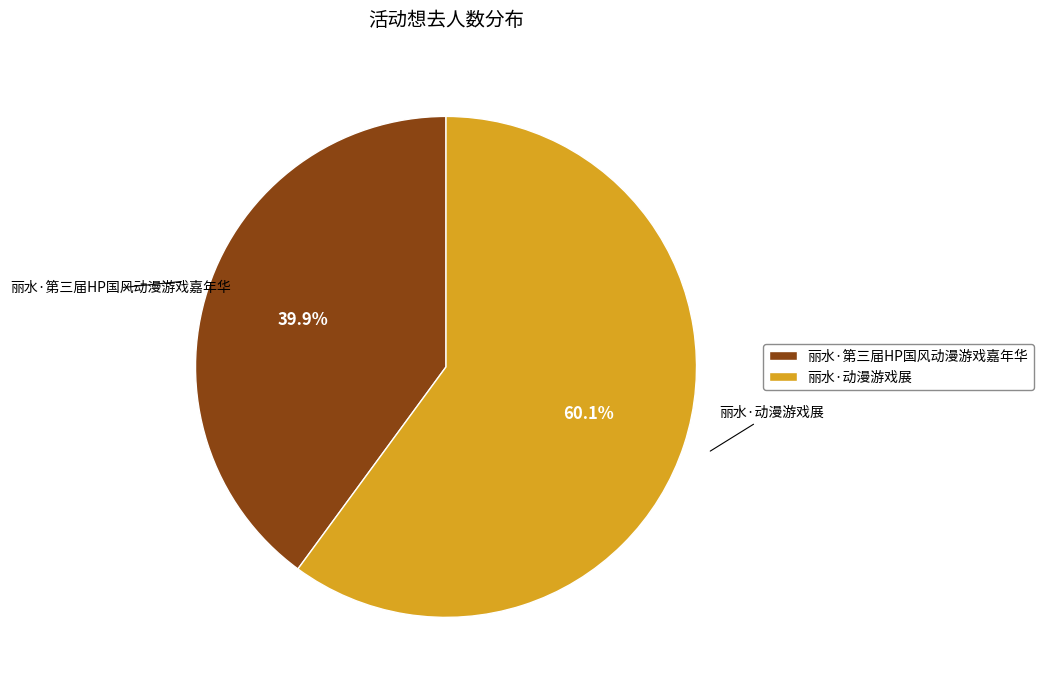

To the nearest percent, what is the difference between the largest and smallest slice percentages?

20%